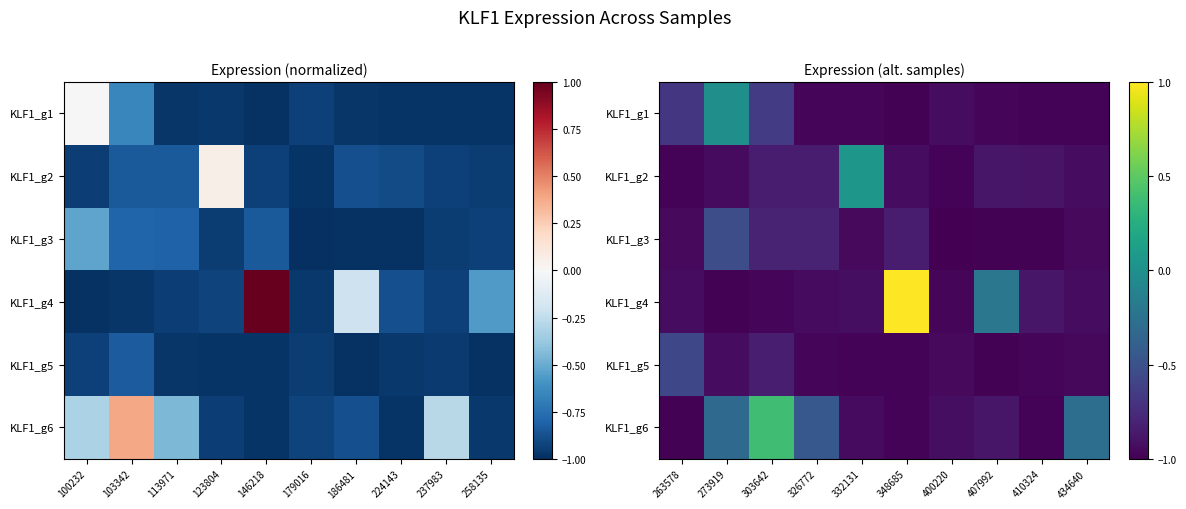

At 263578, list the series in order from smallest to largest.

KLF1_g6, KLF1_g2, KLF1_g3, KLF1_g4, KLF1_g1, KLF1_g5